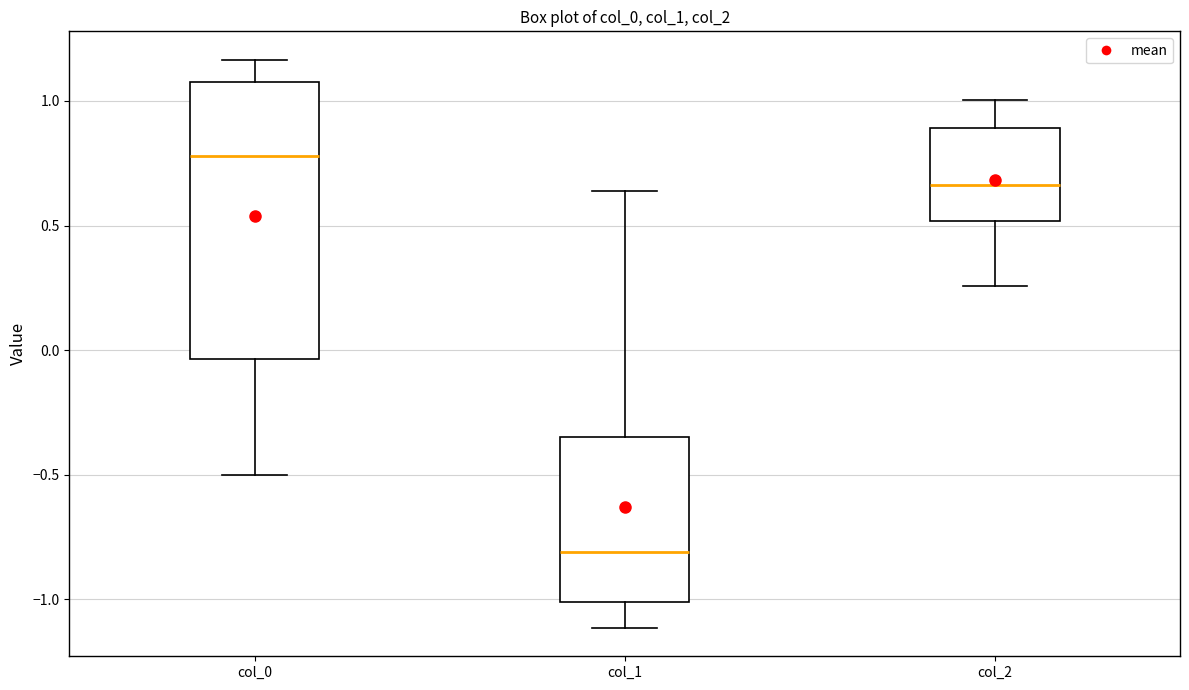

Reading left to right, read every box against the y-axis: the position of its median line, the range the box covers, and the ends of its whiskers. The values are not printed on the chart, so give them approximately, as read against the axis.

col_0: median 0.80, box -0.05 to 1.10, whiskers -0.50 to 1.15
col_1: median -0.80, box -1.00 to -0.35, whiskers -1.10 to 0.65
col_2: median 0.65, box 0.50 to 0.90, whiskers 0.25 to 1.00